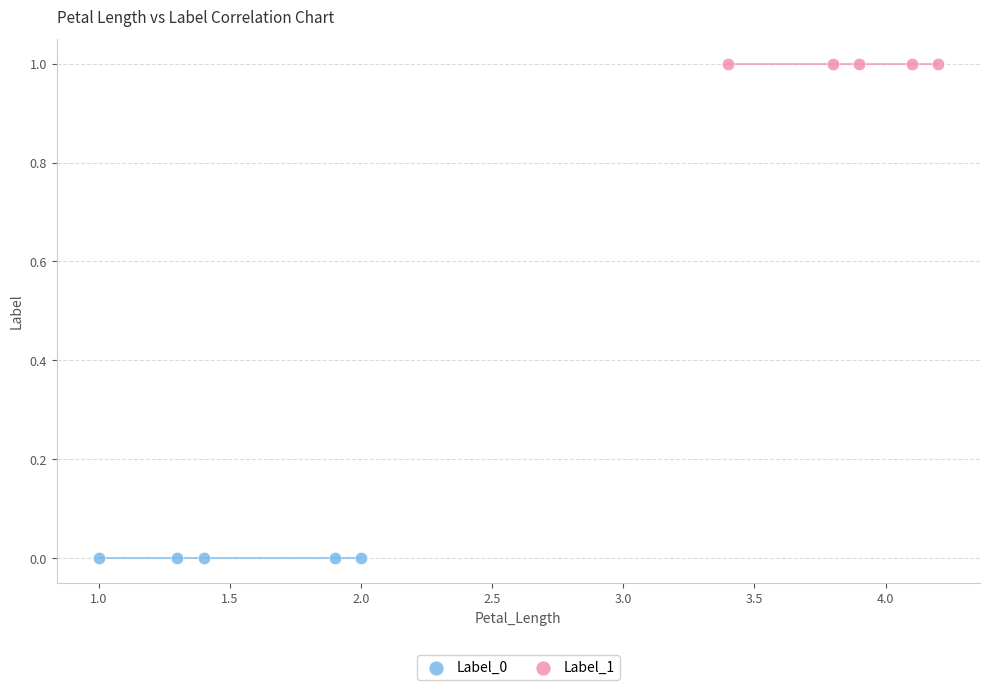

Which series contains the lowest Y value?

Label_0